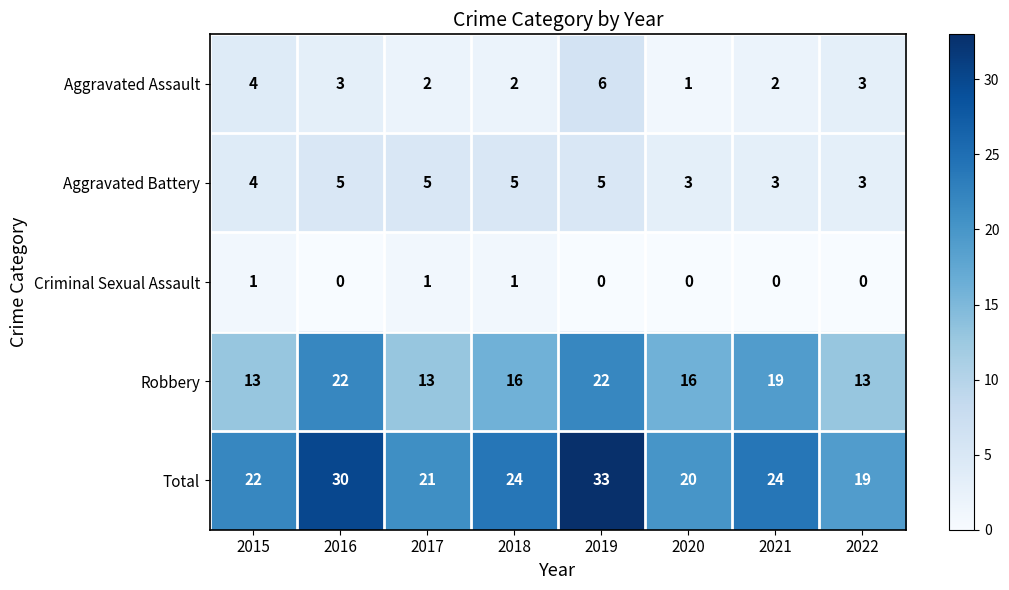

At which category does the chart reach its peak across all series?

2019